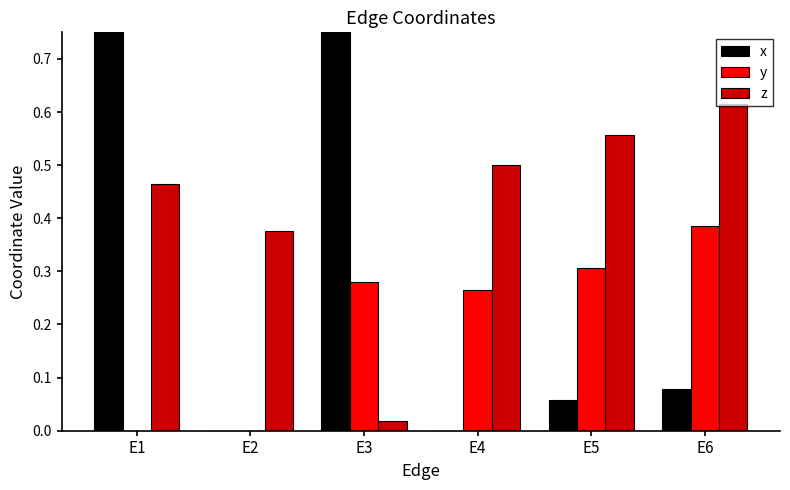

Where is z nearest to the value 0?

E3